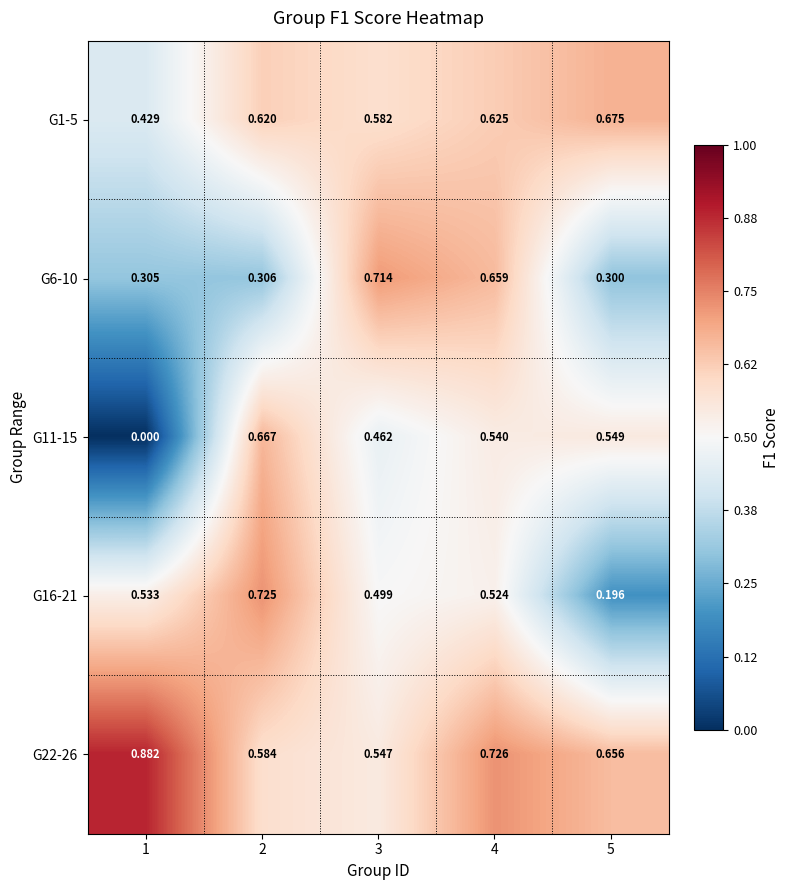

Count the number of data series in this chart.

5